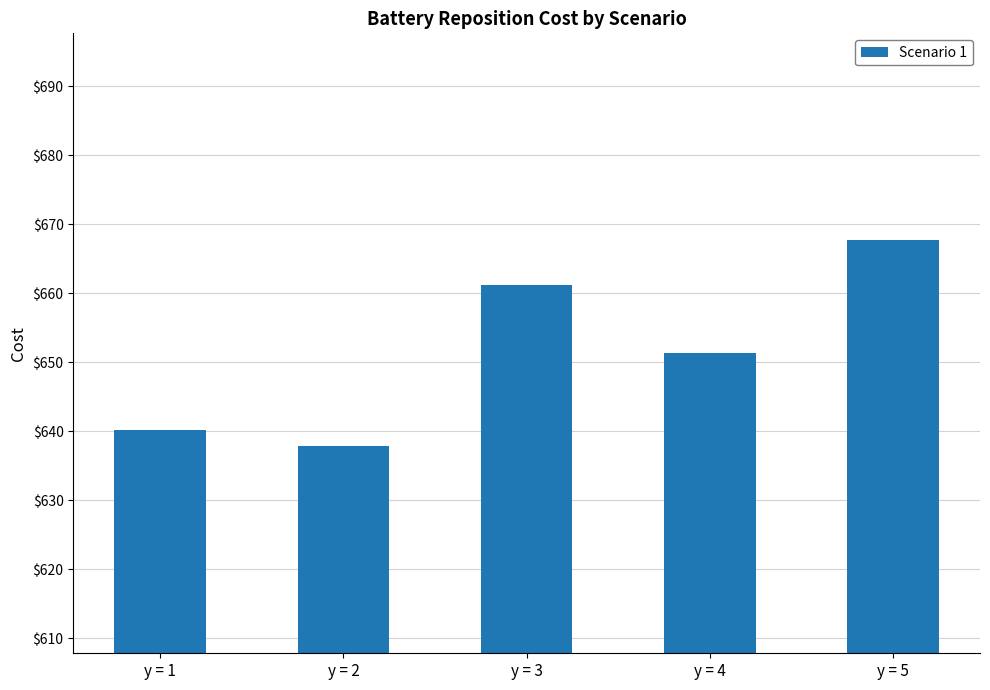

What is the sum of all values?

3258.2